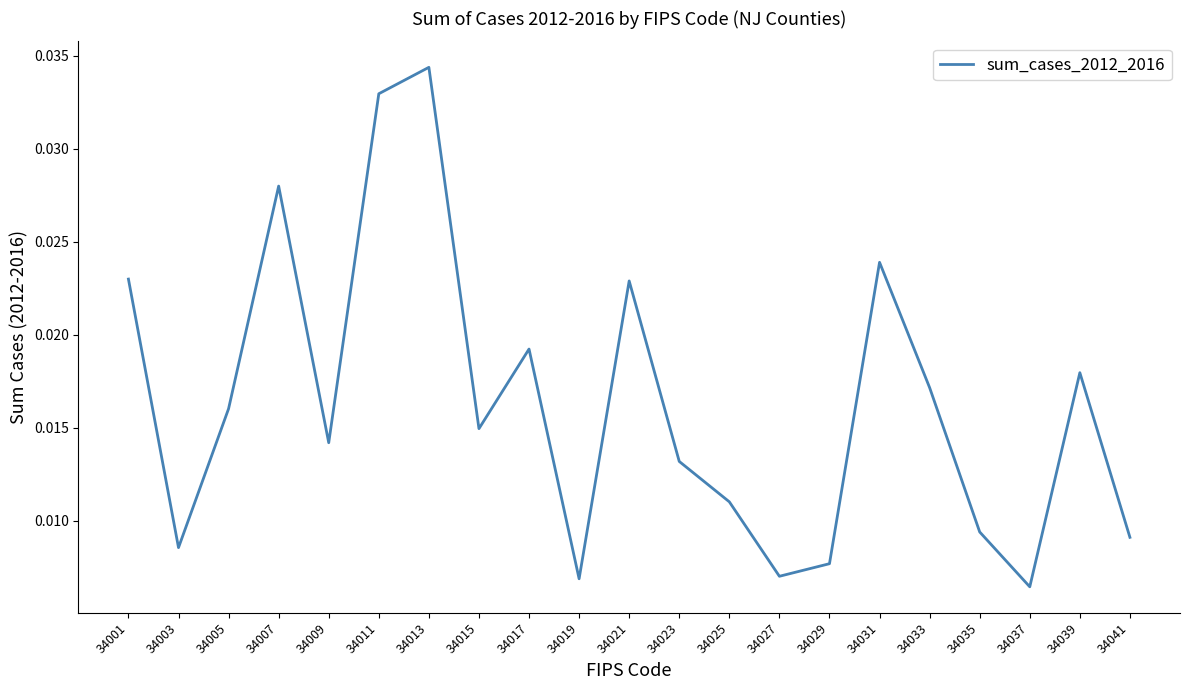

Where is the data nearest to the value 0?

34037